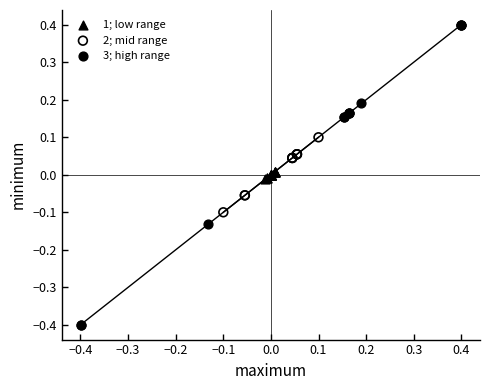

Which series reaches the minimum Y coordinate?

3; high range